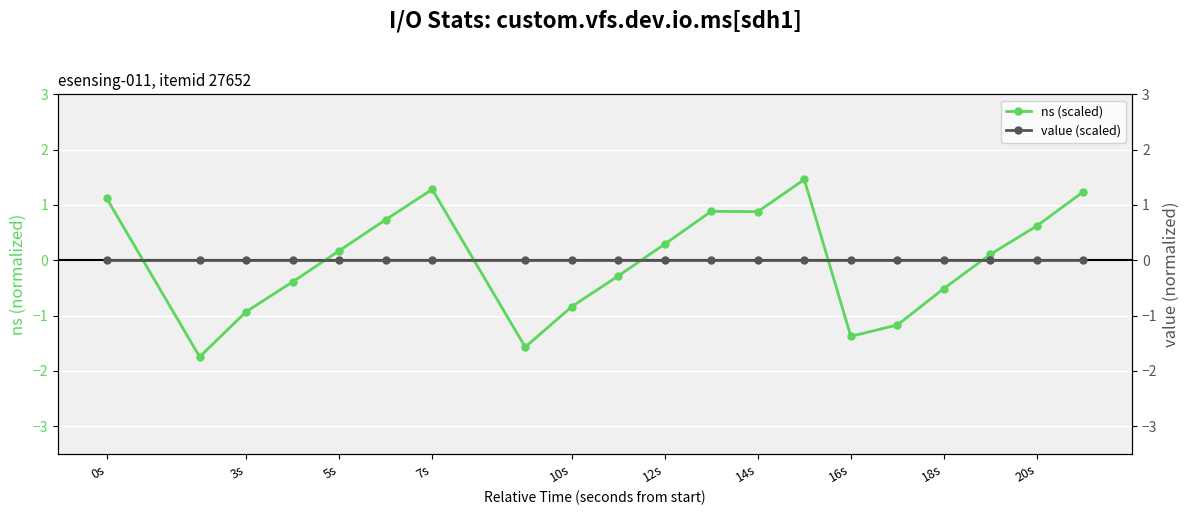

What are all the series names shown in the legend?

ns (scaled), value (scaled)